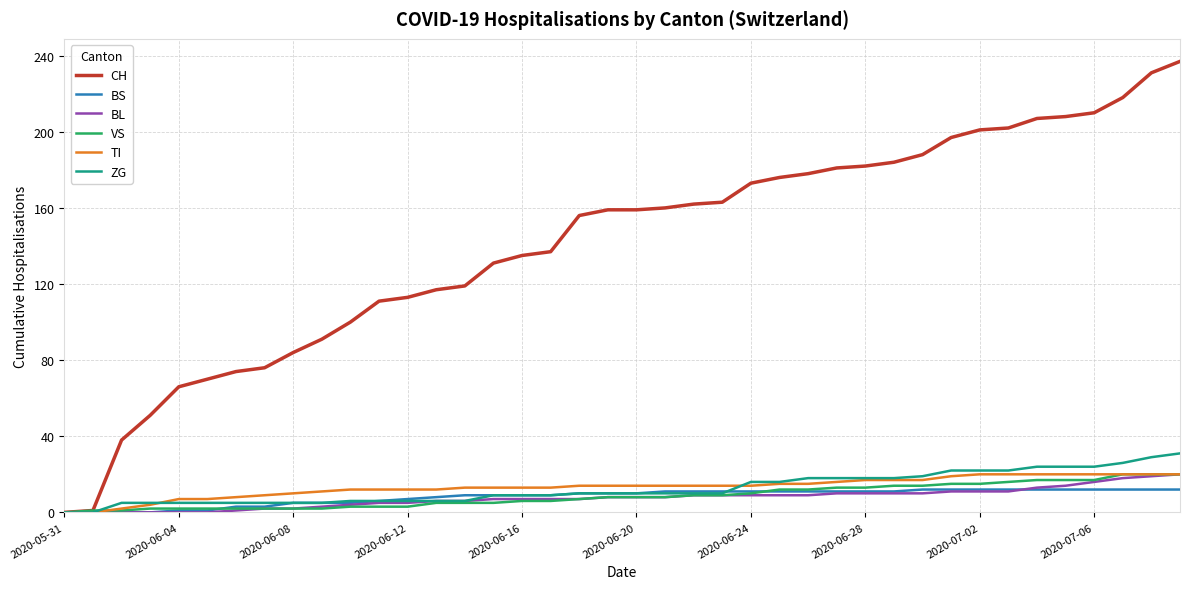

Which series has the largest total across all categories?

CH